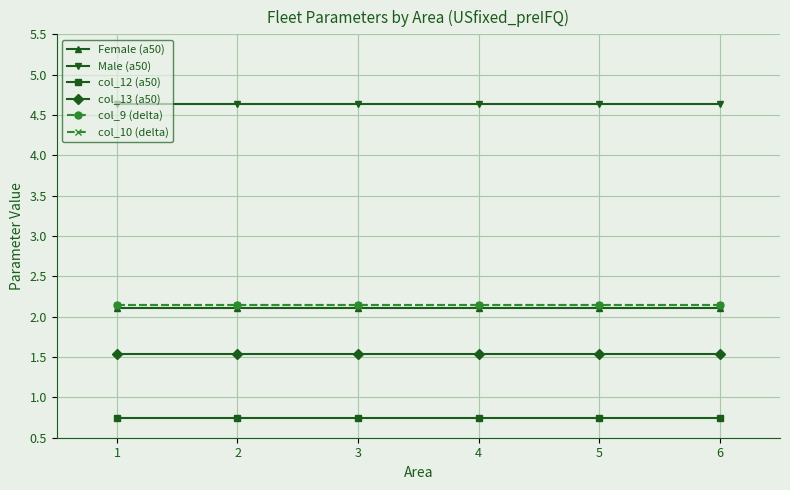

What is the minimum value shown in the chart?

0.7